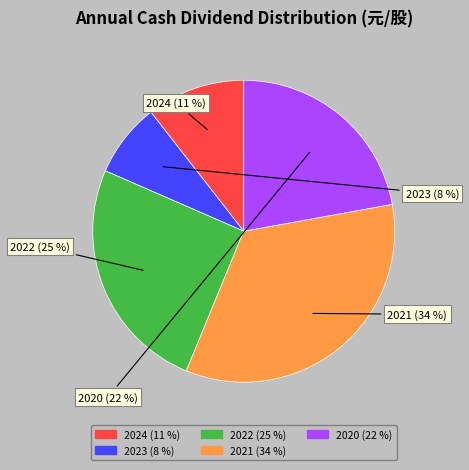

To the nearest percent, what percentage of the pie is 2022?

25%